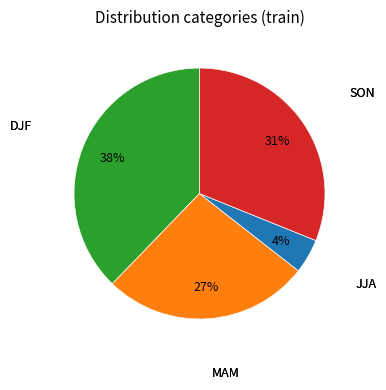

How many slices are in this pie chart?

4